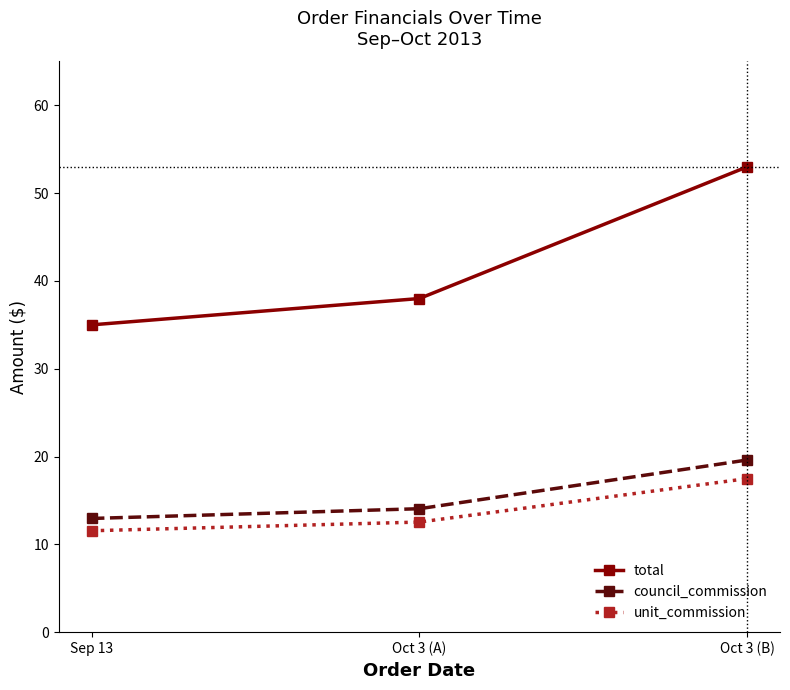

What is the difference between the council_commission values at Sep 13 and Oct 3 (A)?

1.1